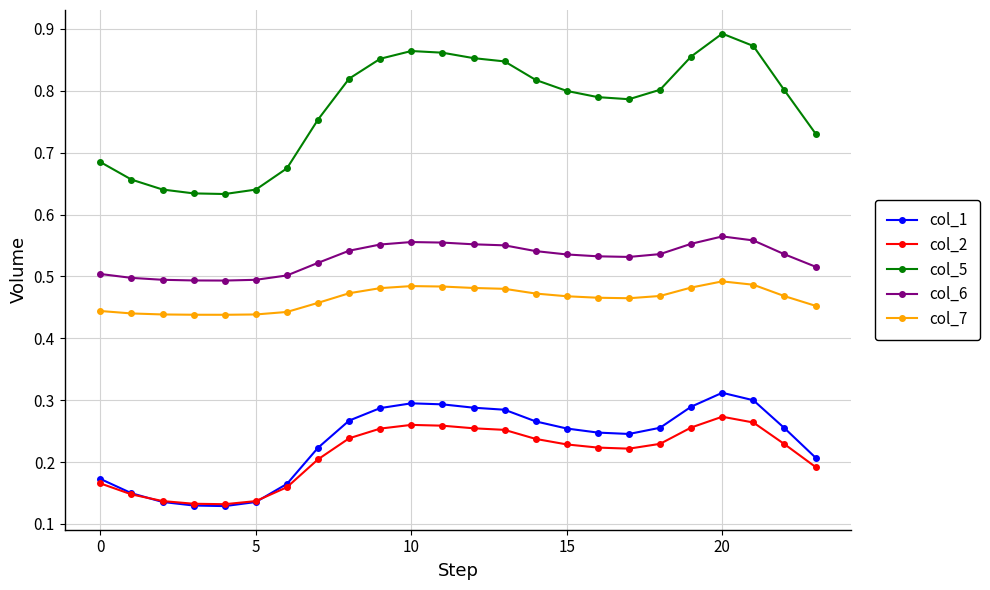

Count the col_6 values in the range 0 to 1.

24